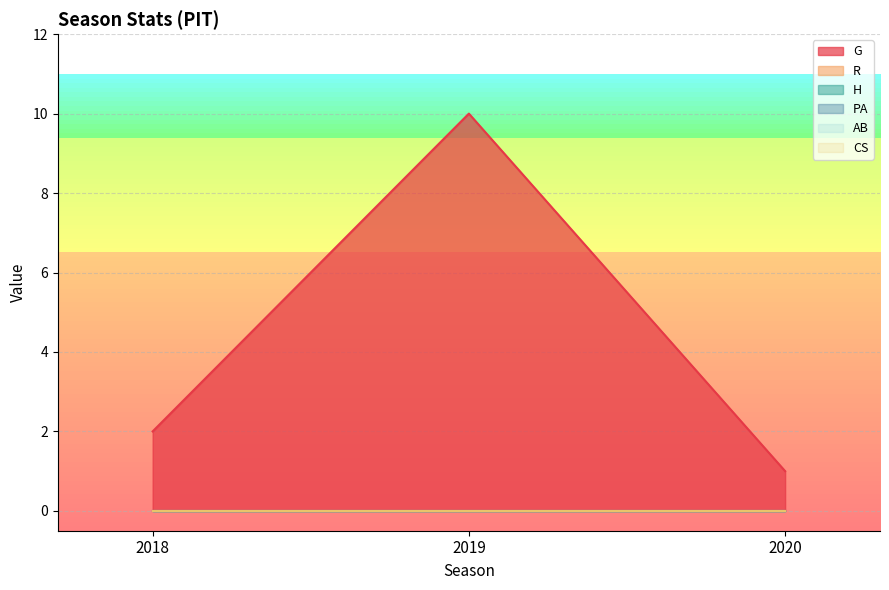

At which category is the sum across all series the highest?

2019